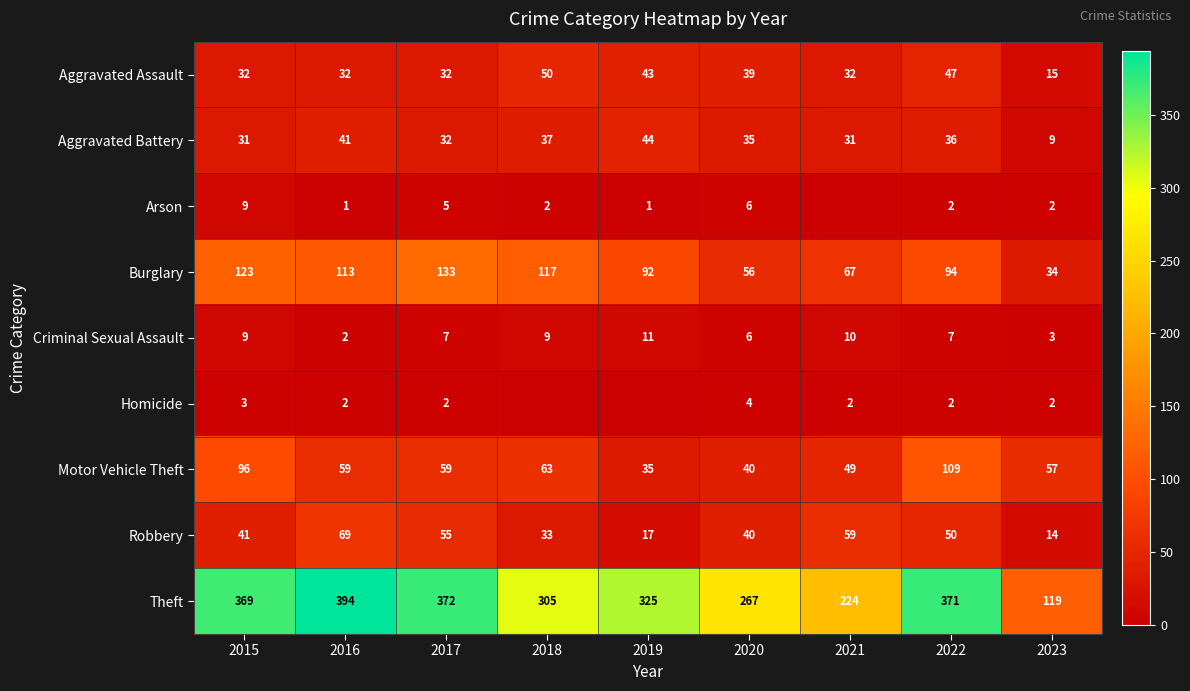

What is the spread (max minus min) of values at 2017?

370